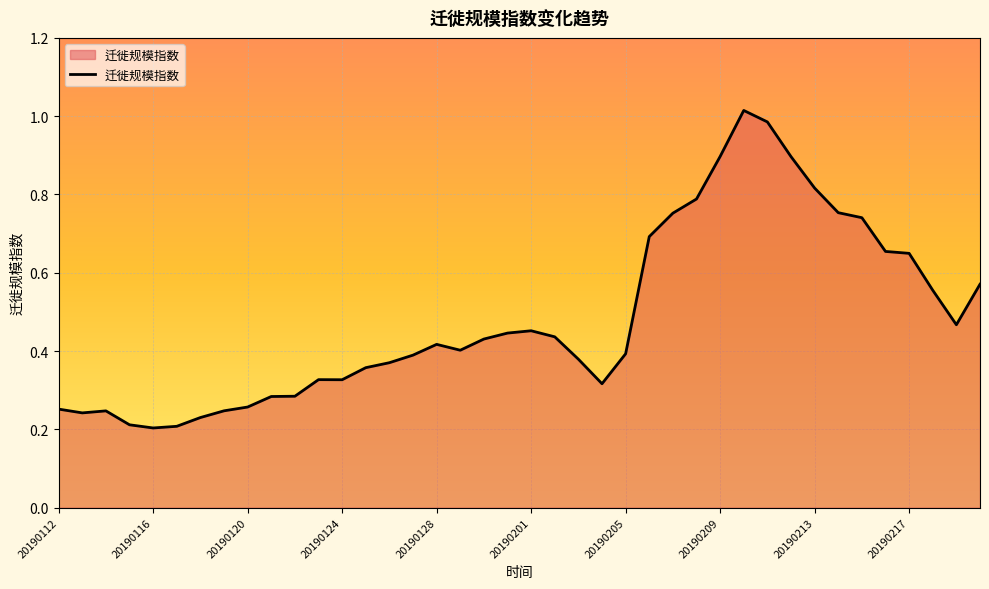

What is the maximum value shown in the chart?

1.0